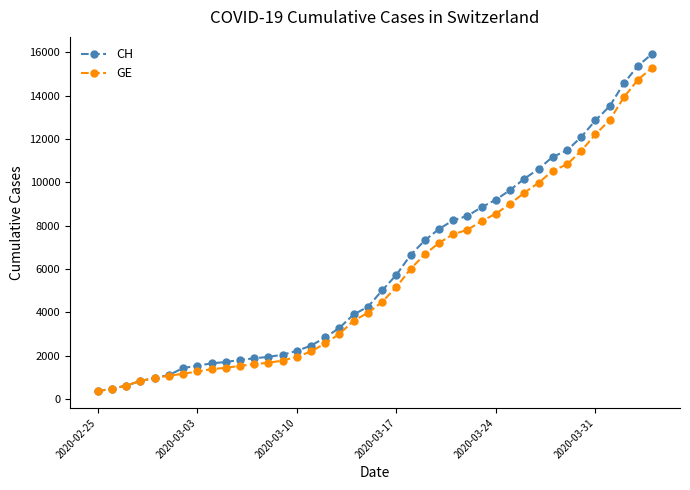

Which series has the largest range (max minus min)?

CH